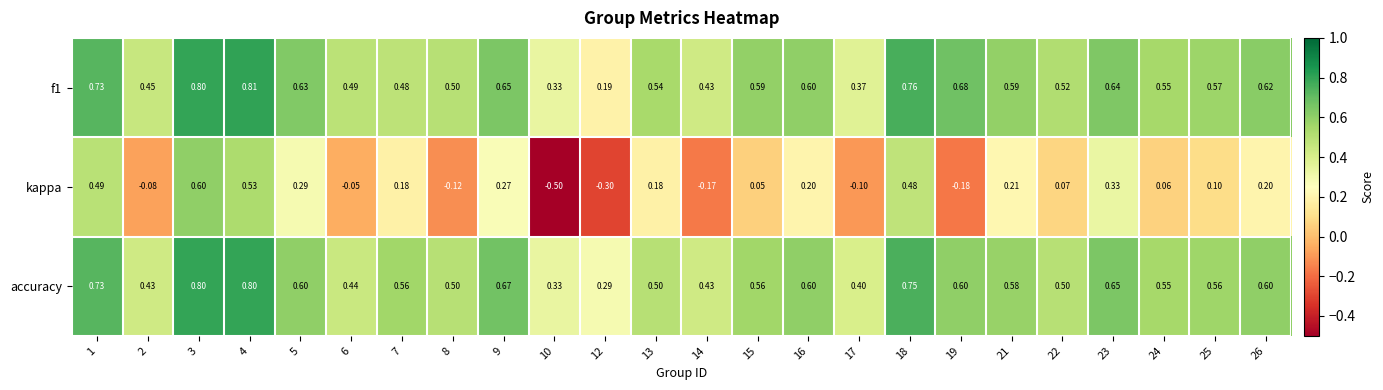

Between 15 and 21, which series saw the biggest shift?

kappa